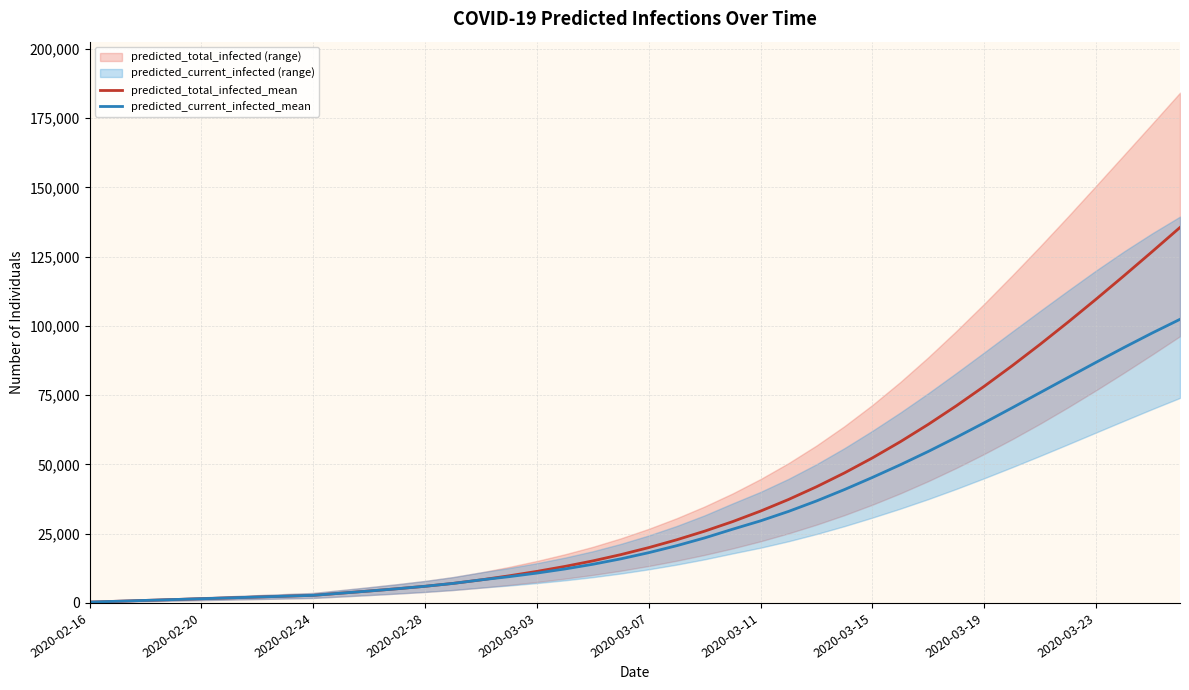

Does the chart display data point markers on the line(s)?

No